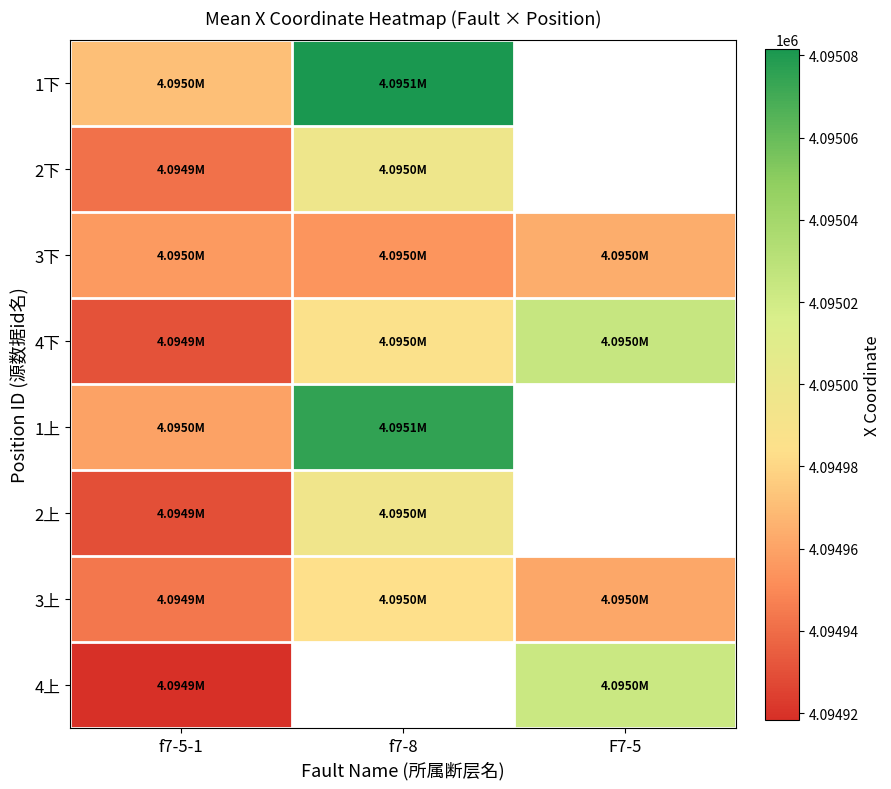

Between f7-5-1 and F7-5, which series saw the biggest shift?

4上